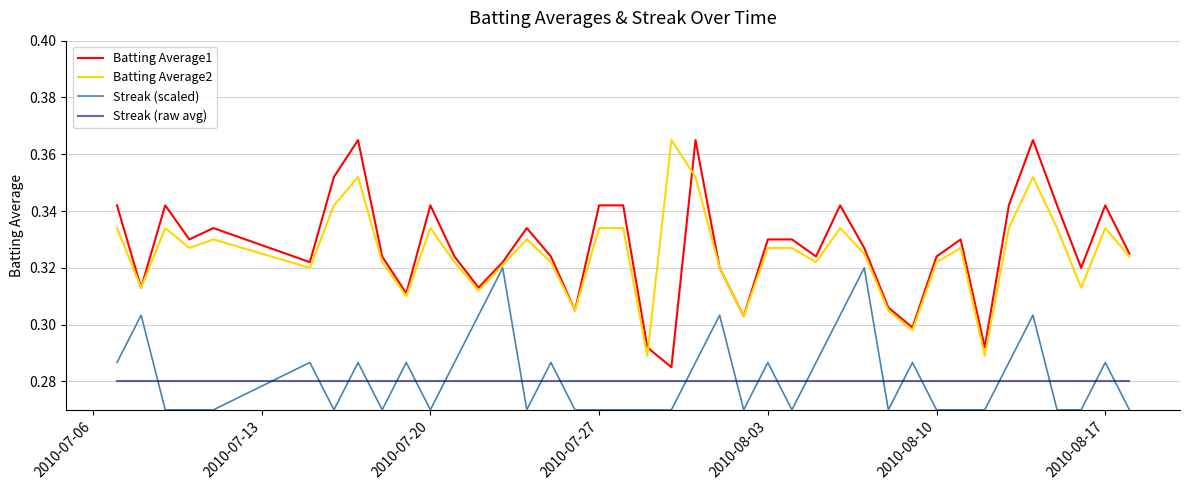

How many intersections are there between Streak (scaled) and Streak (raw avg)?

23